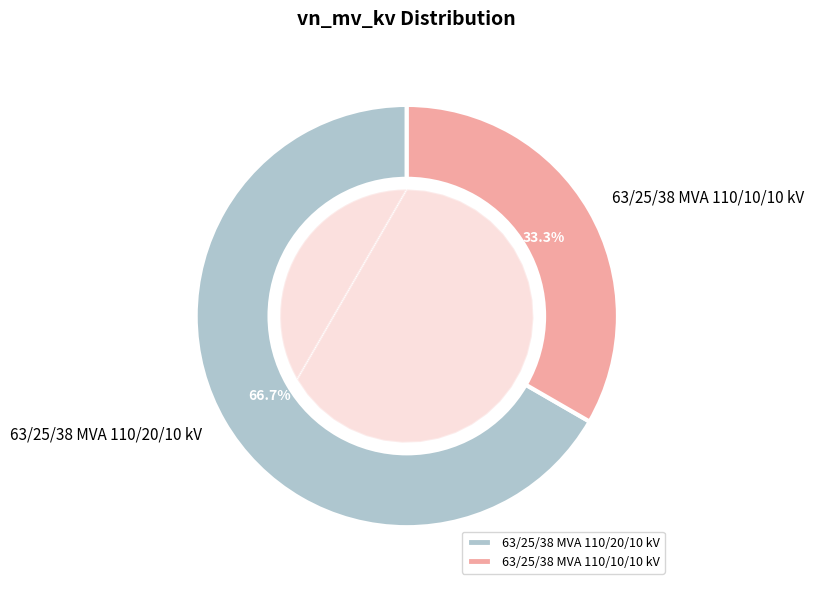

Which slice is the smallest?

63/25/38 MVA 110/10/10 kV